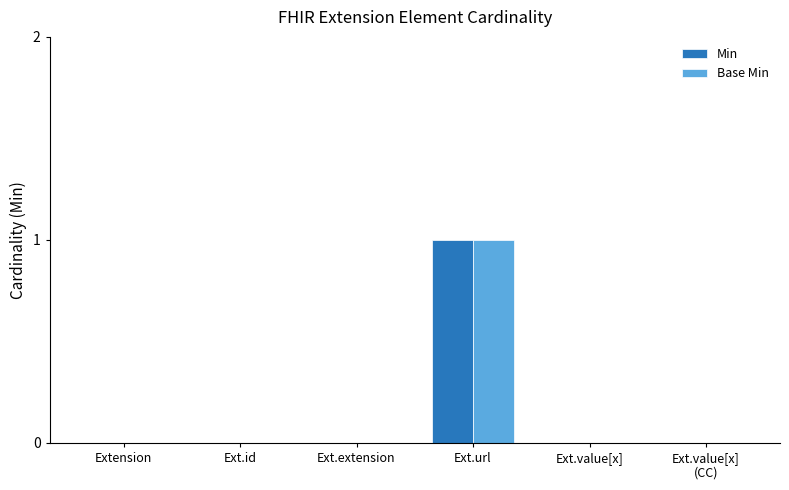

True or false: Base Min has a value of 0 at Ext.url.

False